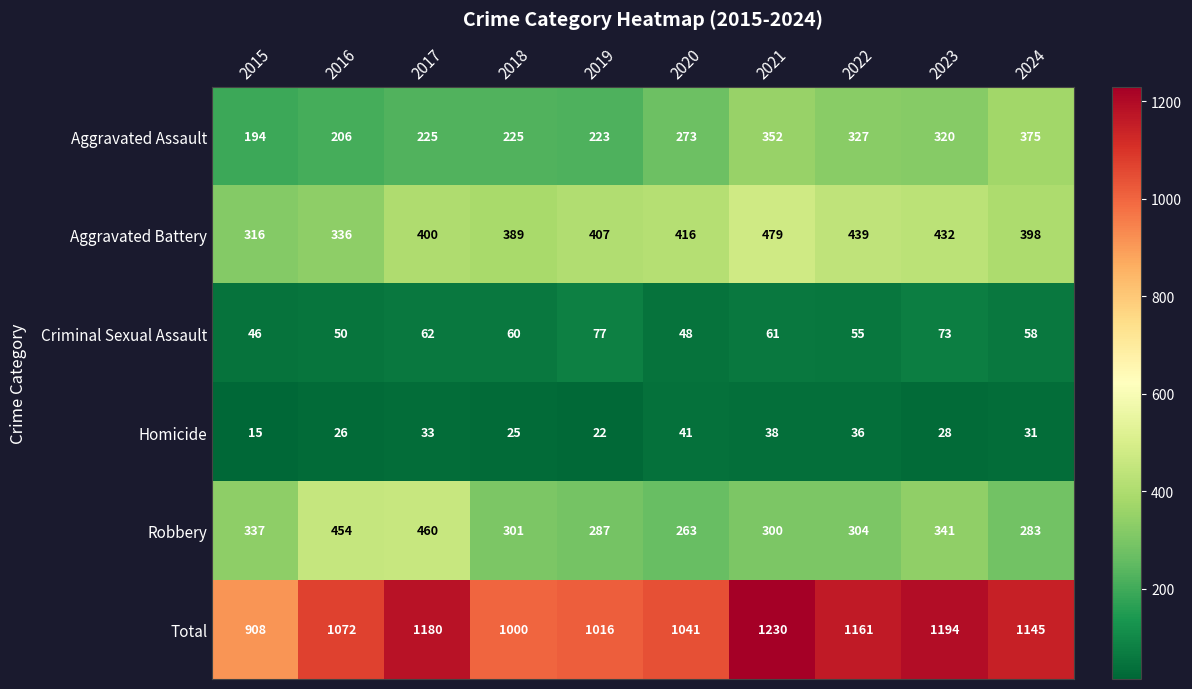

What value does the Robbery series have at 2016?

454